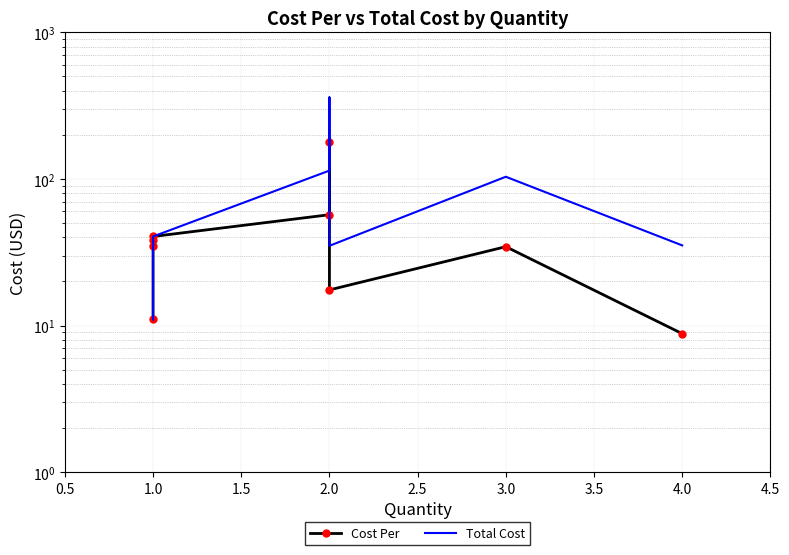

What are all the series names shown in the legend?

Cost Per, Total Cost